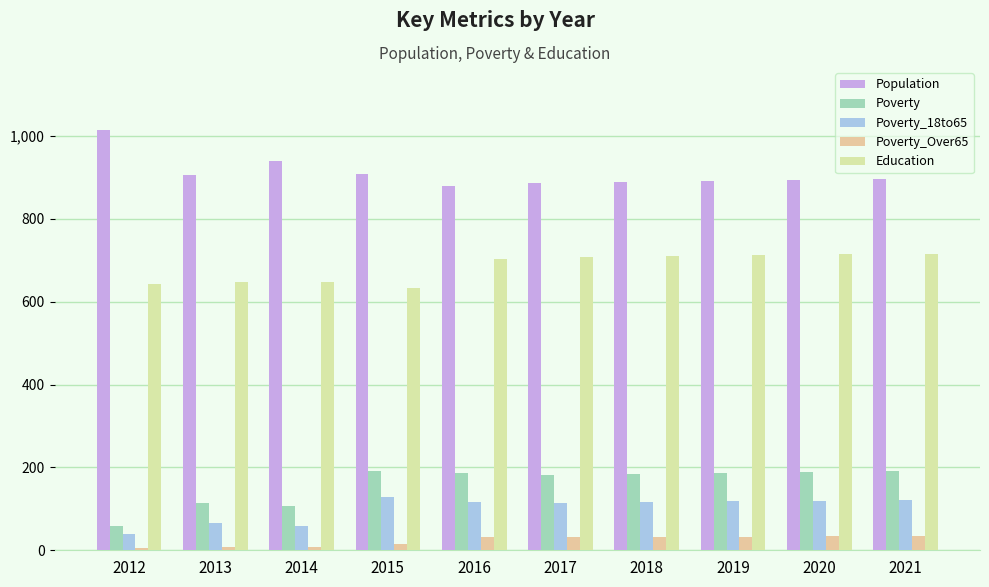

What is the difference between the maximum and minimum values in the Poverty_18to65 series?

89